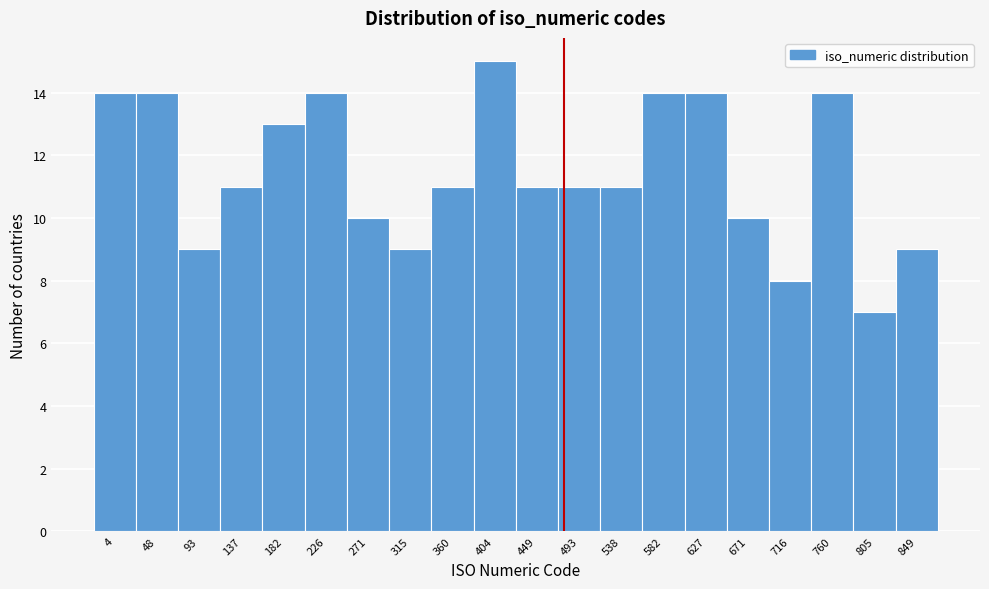

Reading right to left, extract all data points from this chart.

9	7	14	8	10	14	14	11	11	11	15	11	9	10	14	13	11	9	14	14